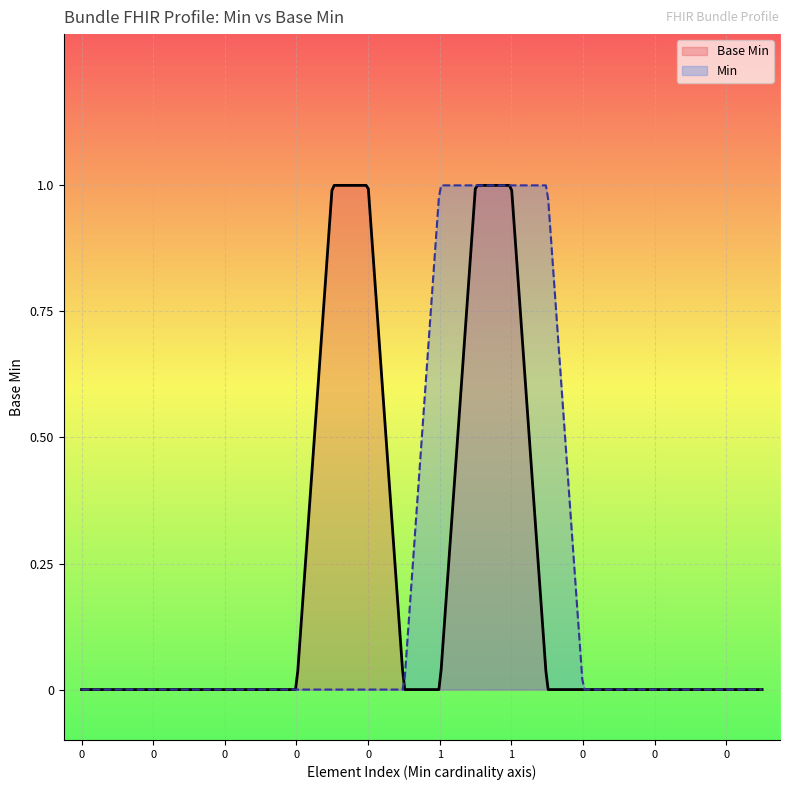

The chart shows a value of 2 at 1. True or false?

False